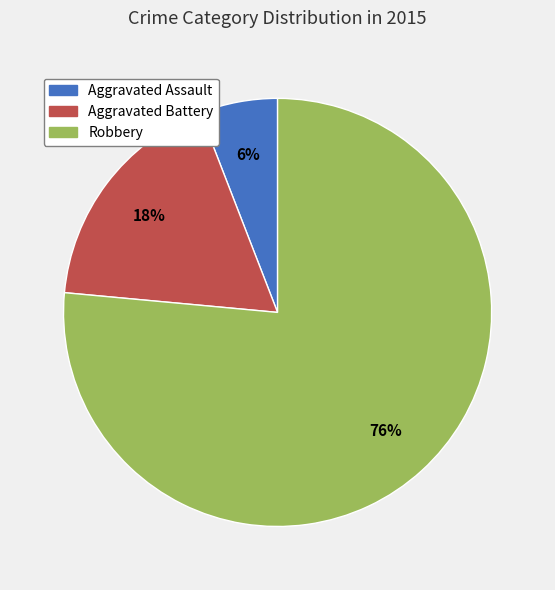

What percentage is the Aggravated Assault slice, to the nearest percent?

6%